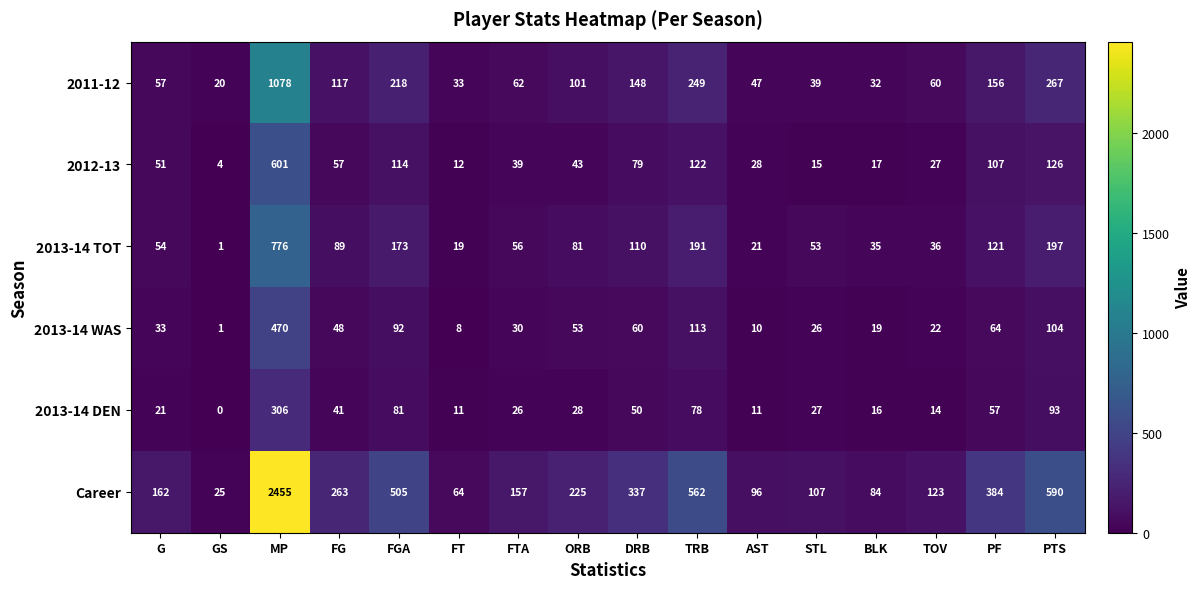

What is the minimum value for 2011-12?

20